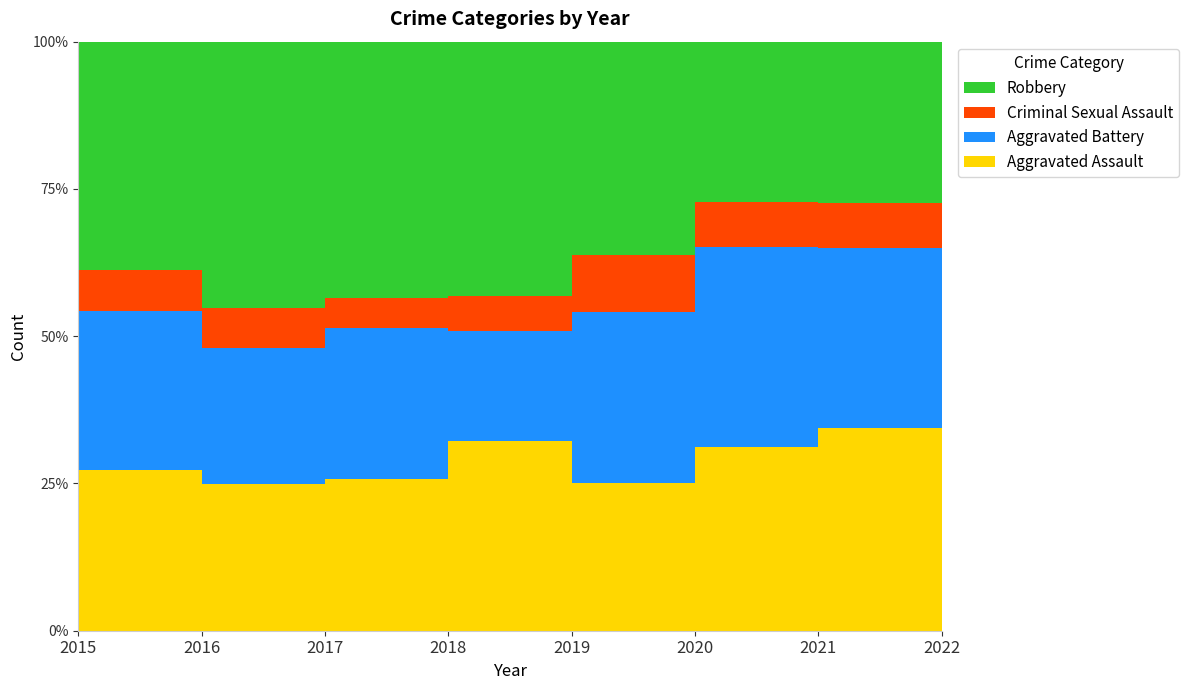

Which series has the widest spread of values?

Robbery